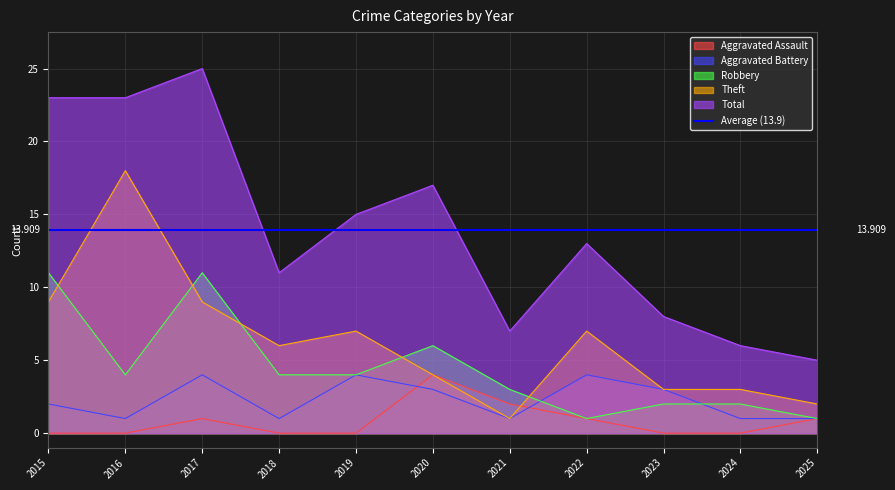

At 2020, list the series in order from largest to smallest.

Total, Robbery, Aggravated Assault, Theft, Aggravated Battery